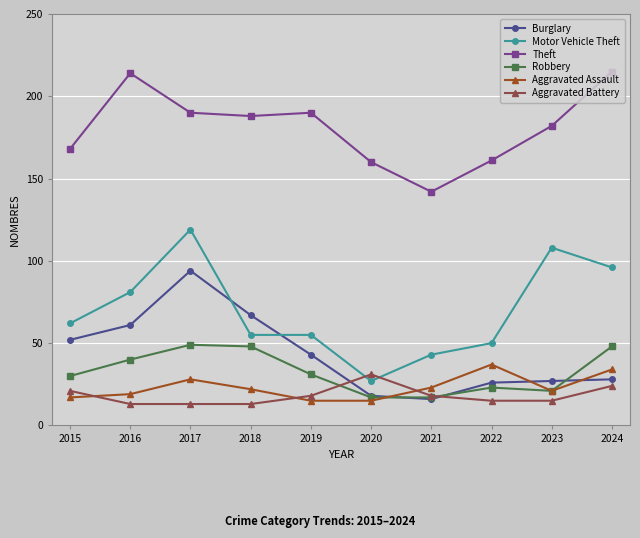

What is the sum of all Theft values?

1810